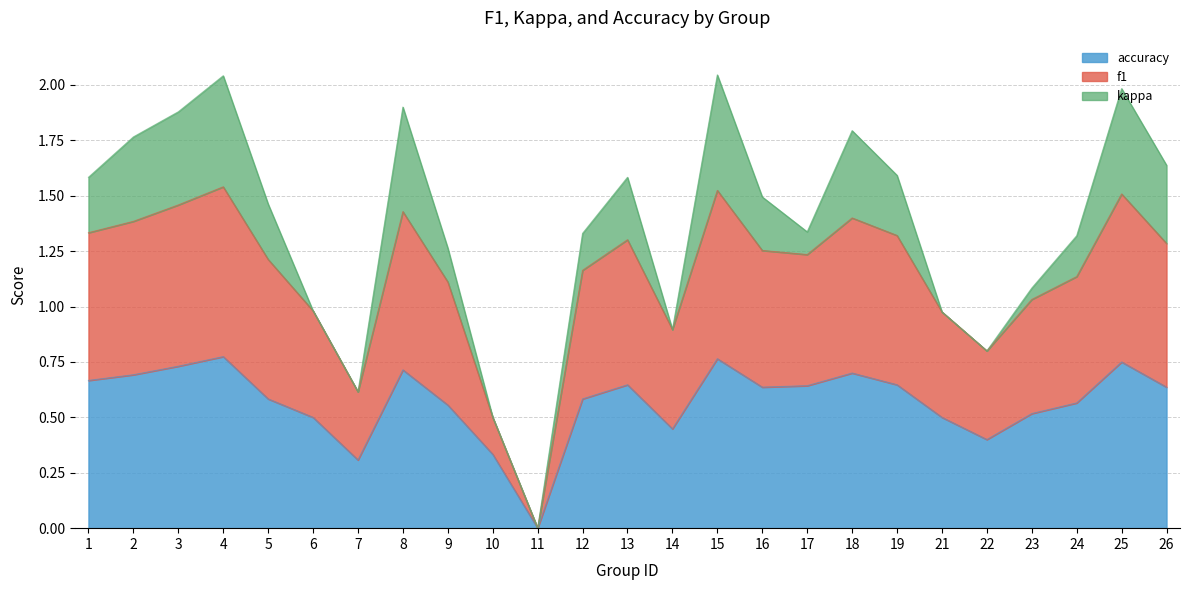

Is it true that accuracy equals 0.3 at 23?

False